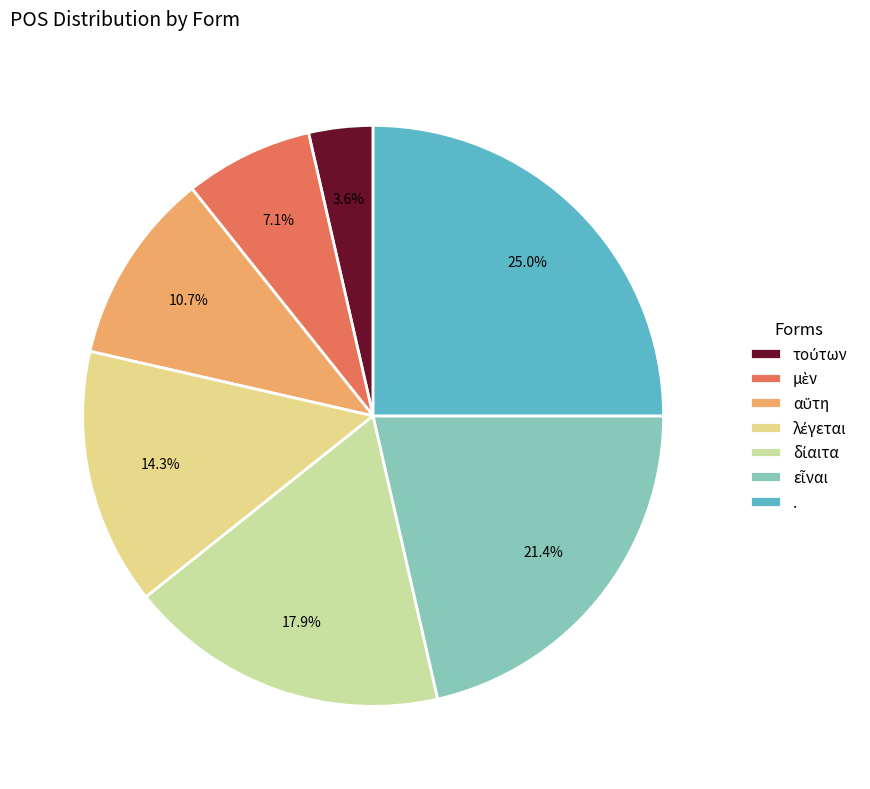

What percentage is the τούτων slice, to the nearest percent?

4%